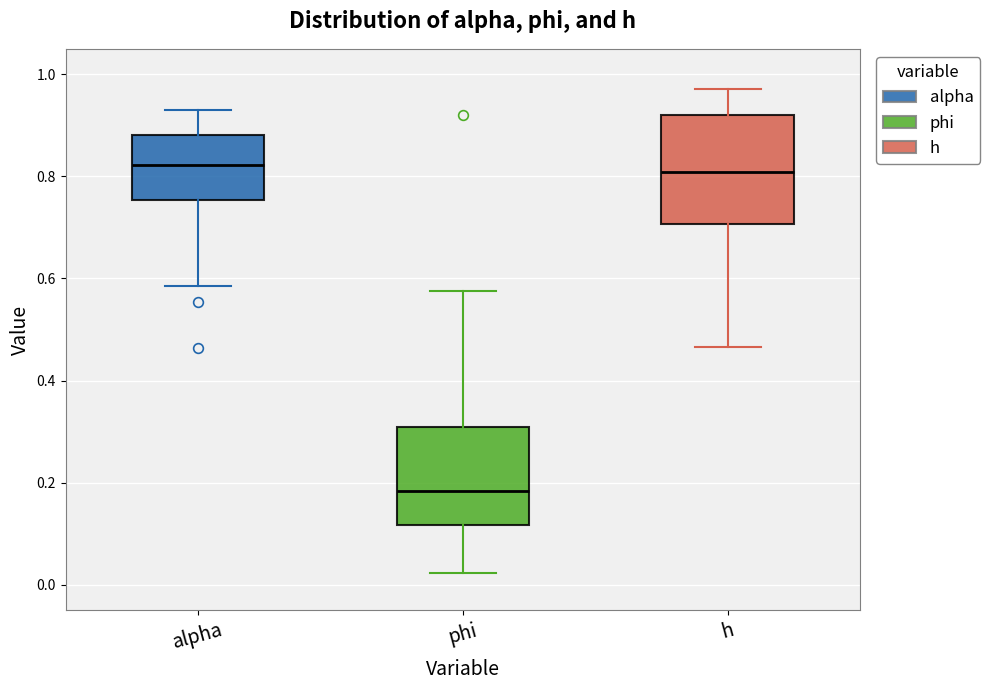

Where is the upper edge of the box for h on the y-axis? The values are not printed on the chart, so give them approximately, as read against the axis.

0.92